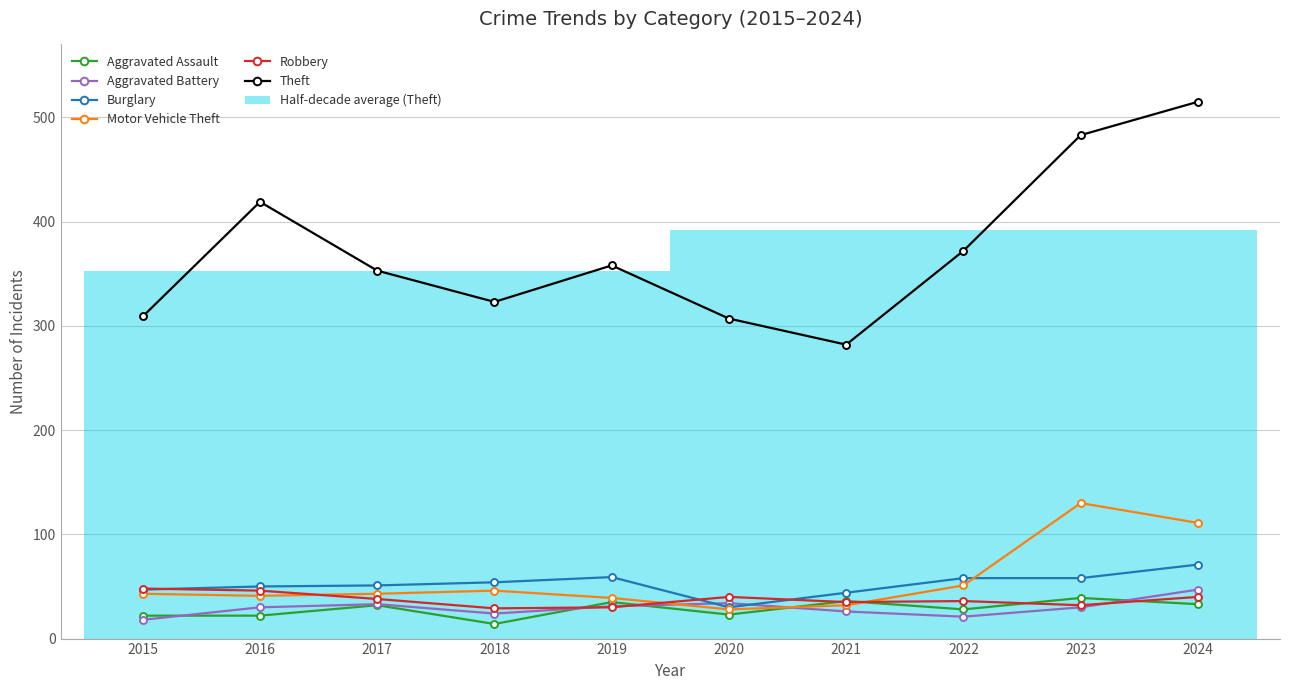

The value of Robbery at 2015 is 22. True or false?

False